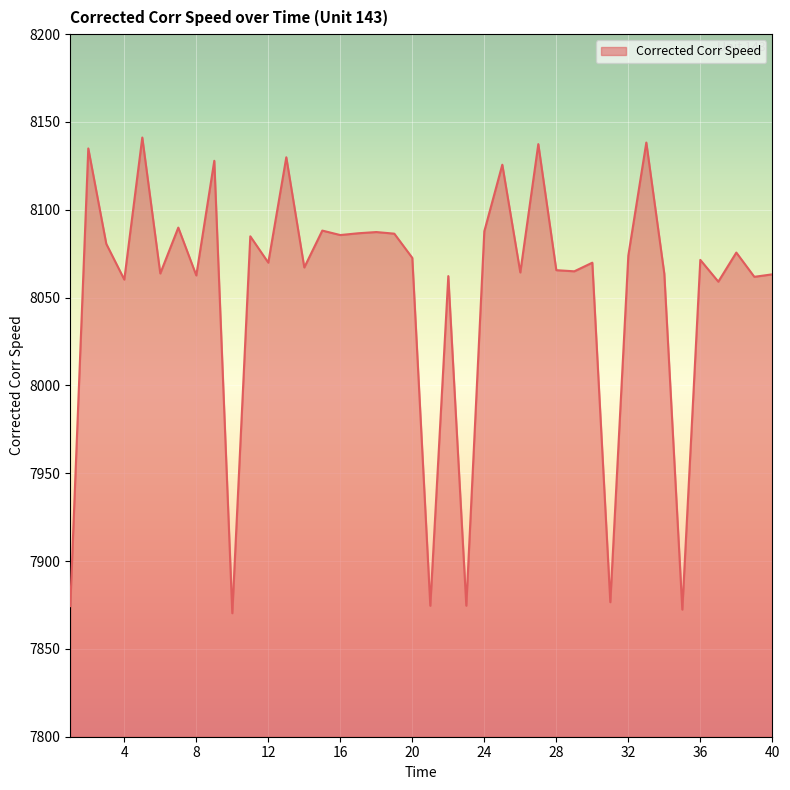

What is the difference between the maximum and minimum values?

270.8